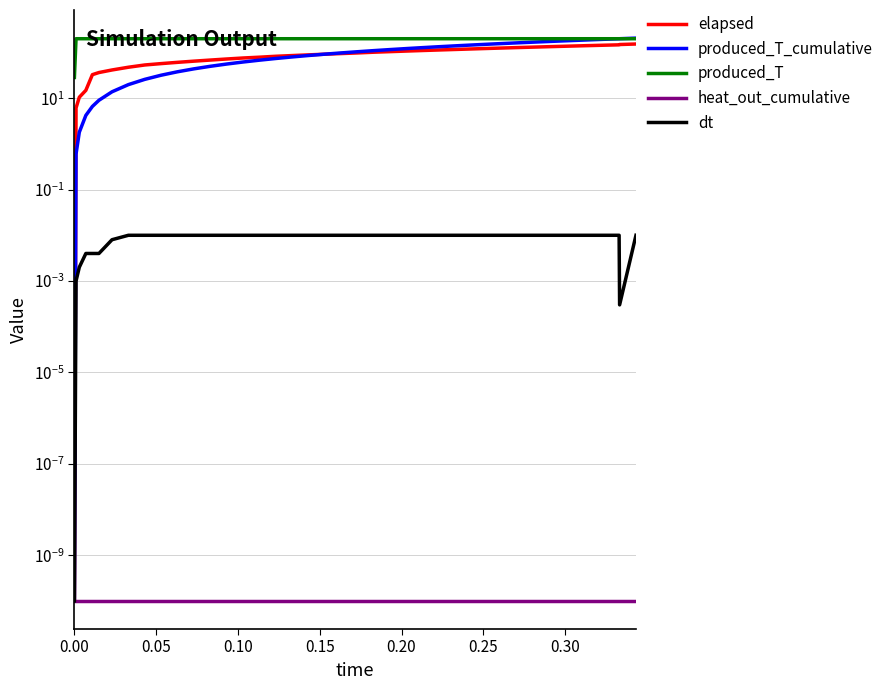

What is the value of the produced_T_cumulative point at the 8th from the left?

19.8